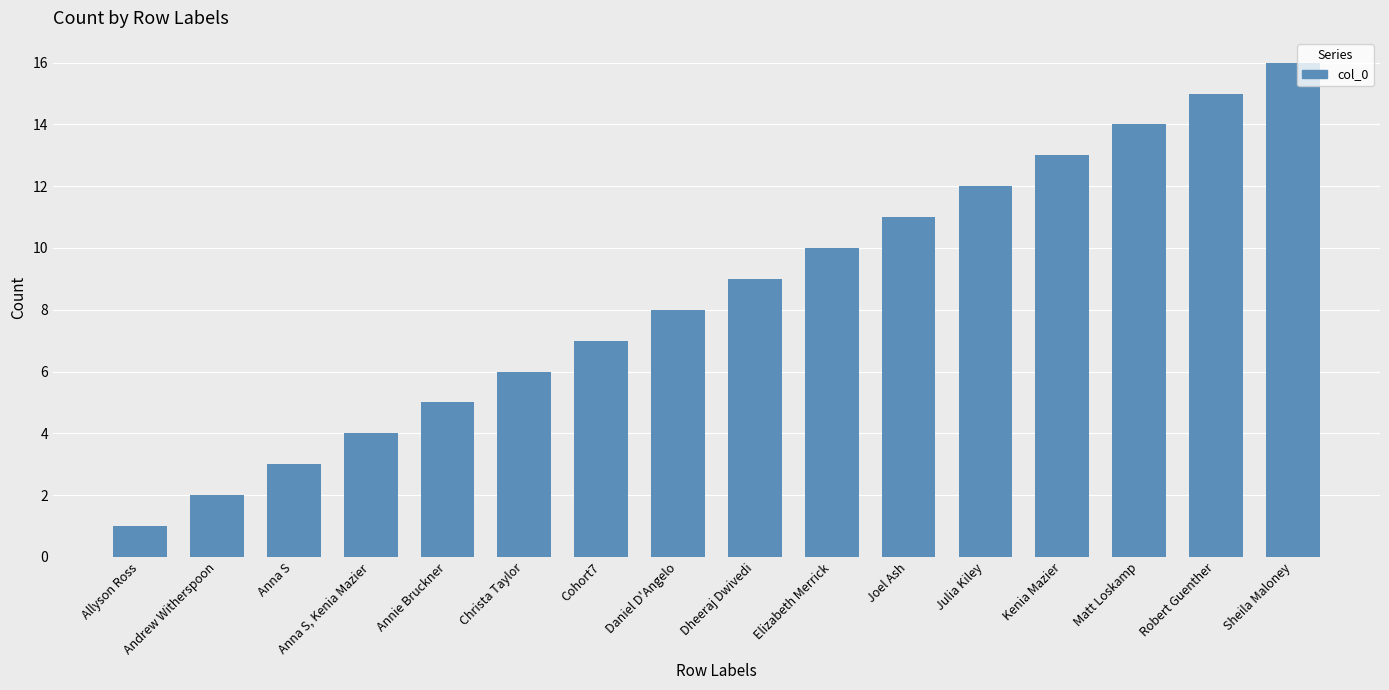

List the labels in order of value, smallest first.

Allyson Ross, Andrew Witherspoon, Anna S, Anna S, Kenia Mazier, Annie Bruckner, Christa Taylor, Cohort7, Daniel D'Angelo, Dheeraj Dwivedi, Elizabeth Merrick, Joel Ash, Julia Kiley, Kenia Mazier, Matt Loskamp, Robert Guenther, Sheila Maloney